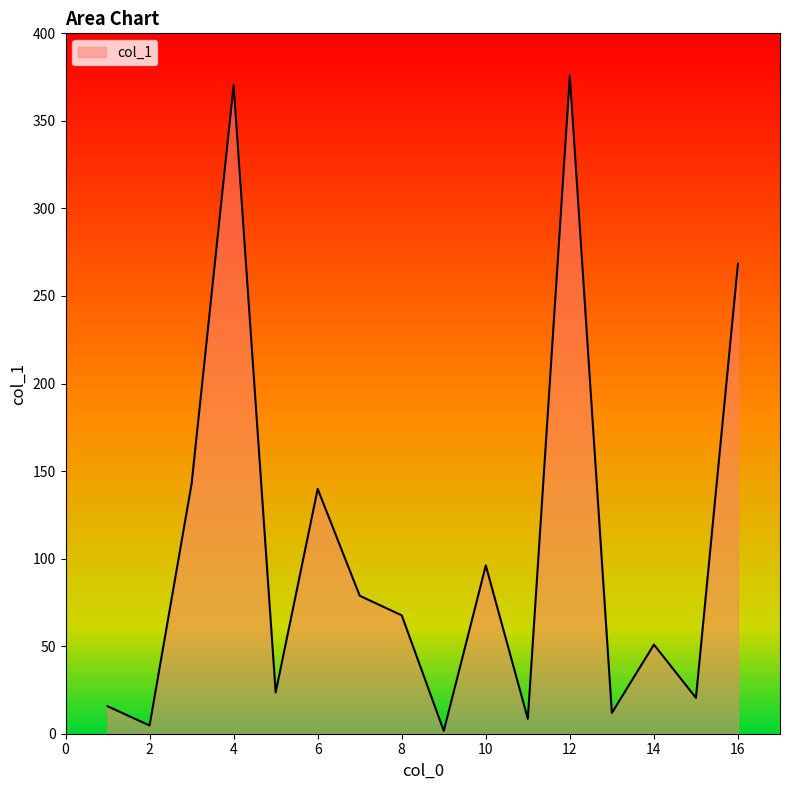

How many lines are shown in the chart?

1